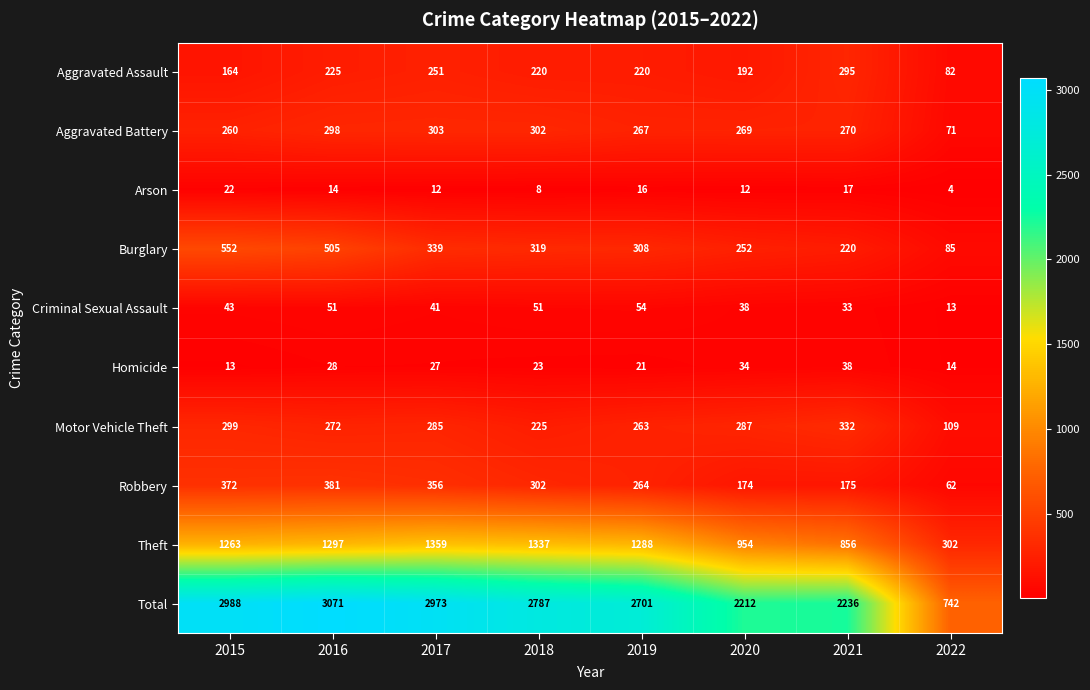

What is the total value across all series at 2015?

5976